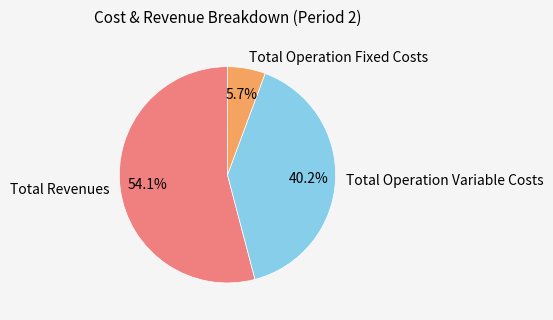

What is the smallest slice in the pie chart?

Total Operation Fixed Costs